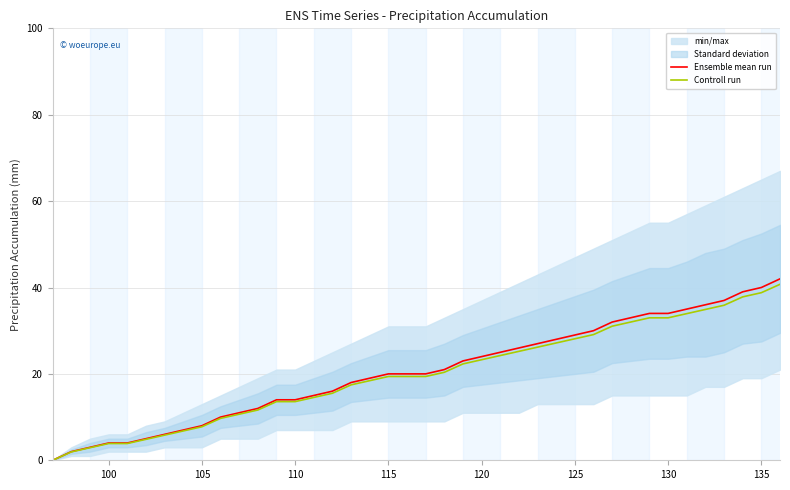

What is the value of the Controll run point at the 26th from the left?

25.2